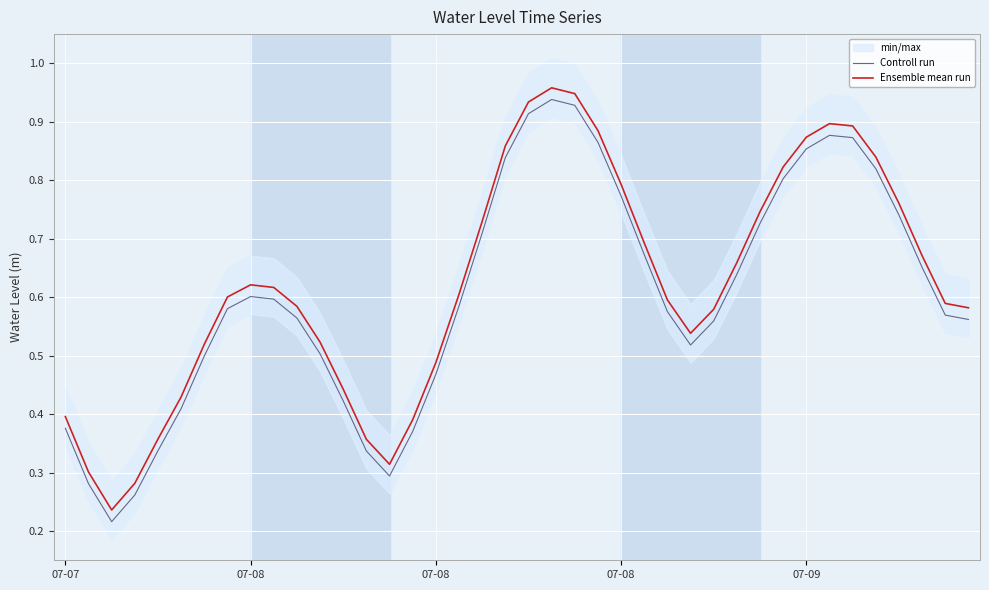

Rank the series at 23 from lowest to highest value.

Controll run, Ensemble mean run